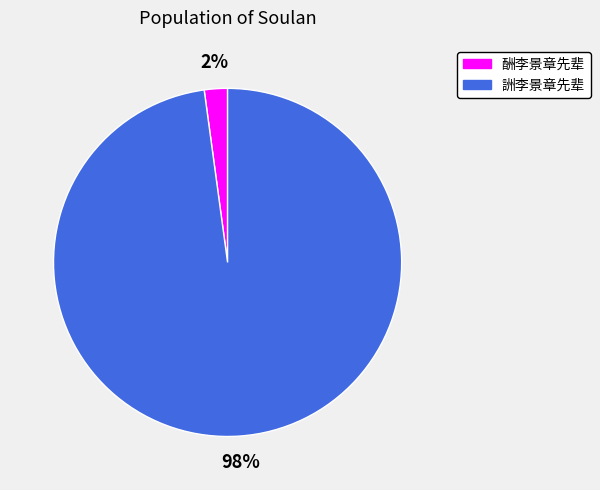

Is there any slice that represents more than half of the pie?

Yes